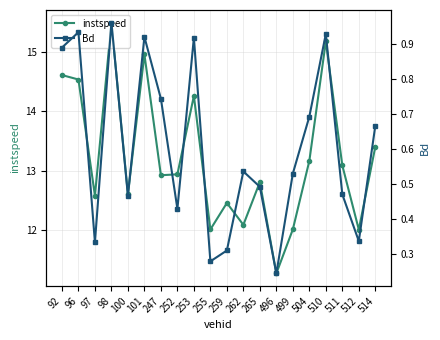

Which series has the largest range (max minus min)?

instspeed